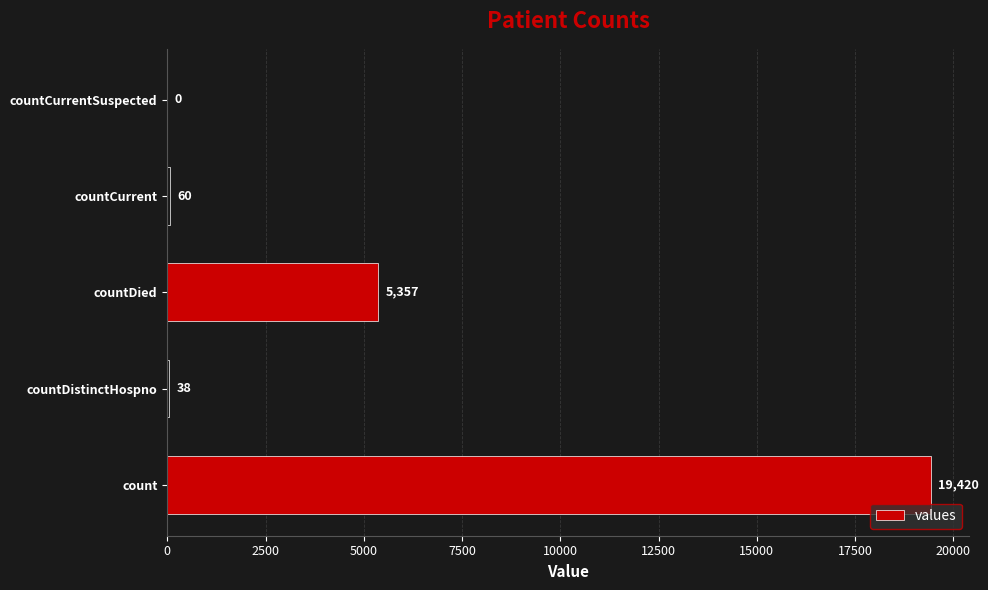

Reading top to bottom, extract all data points from this chart.

countCurrentSuspected=0	countCurrent=60	countDied=5357	countDistinctHospno=38	count=19420